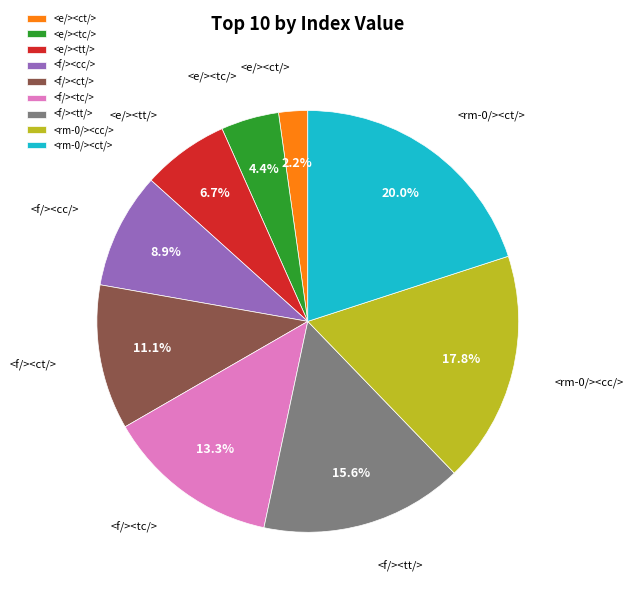

Rank the categories by value from highest to lowest.

<rm-0/><ct/>, <rm-0/><cc/>, <f/><tt/>, <f/><tc/>, <f/><ct/>, <f/><cc/>, <e/><tt/>, <e/><tc/>, <e/><ct/>